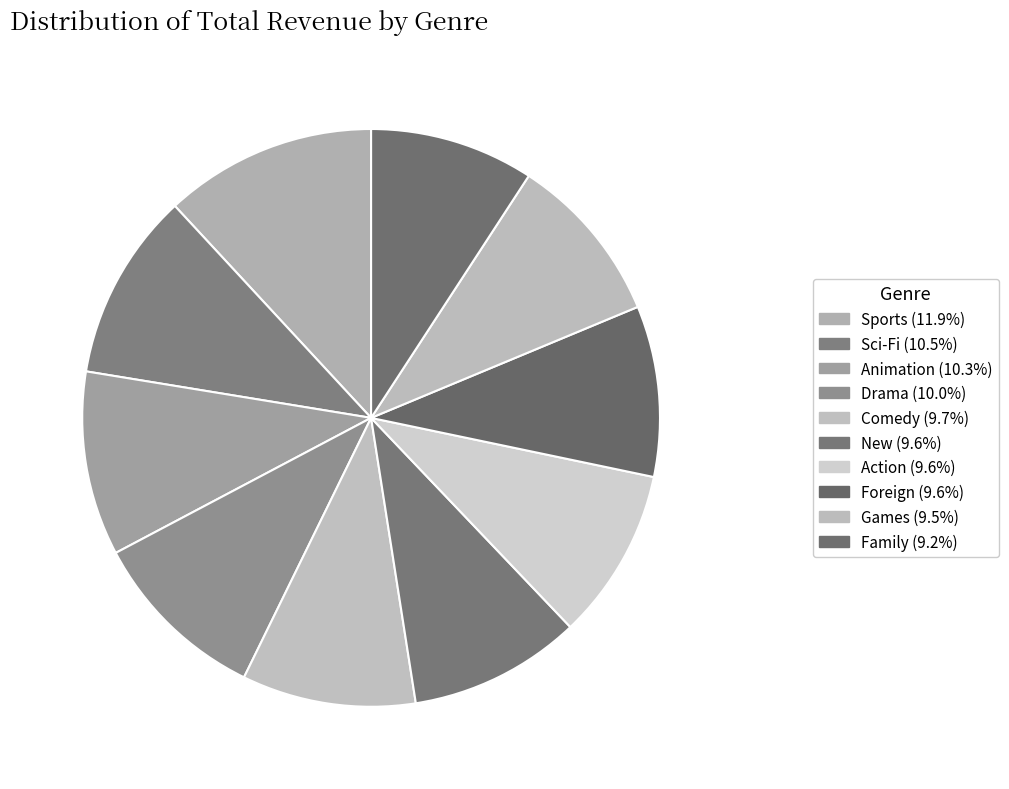

Is Family the majority of the pie?

No